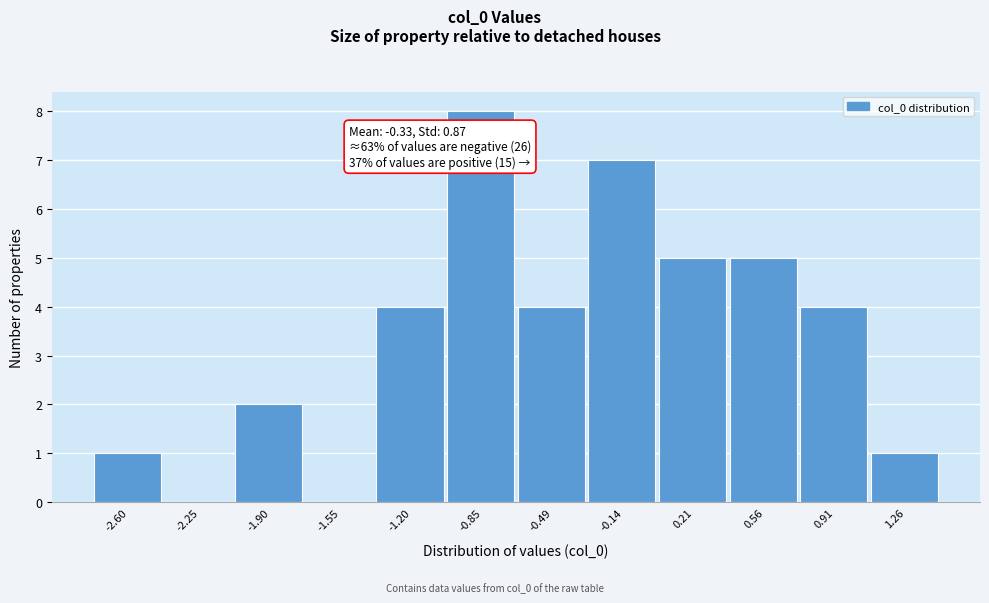

Over which range of the x-axis is the bar tallest?

-1.00 to -0.65